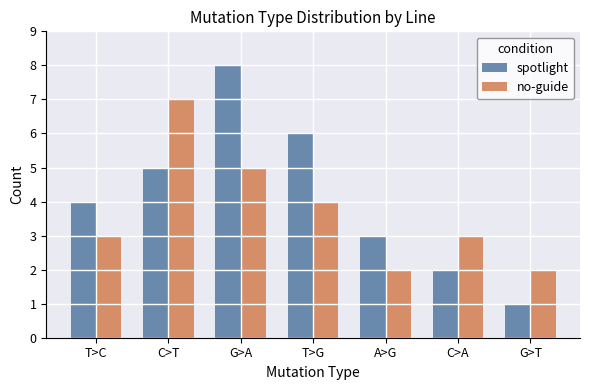

Is the value of spotlight at G>T greater than the value of no-guide at G>T?

No